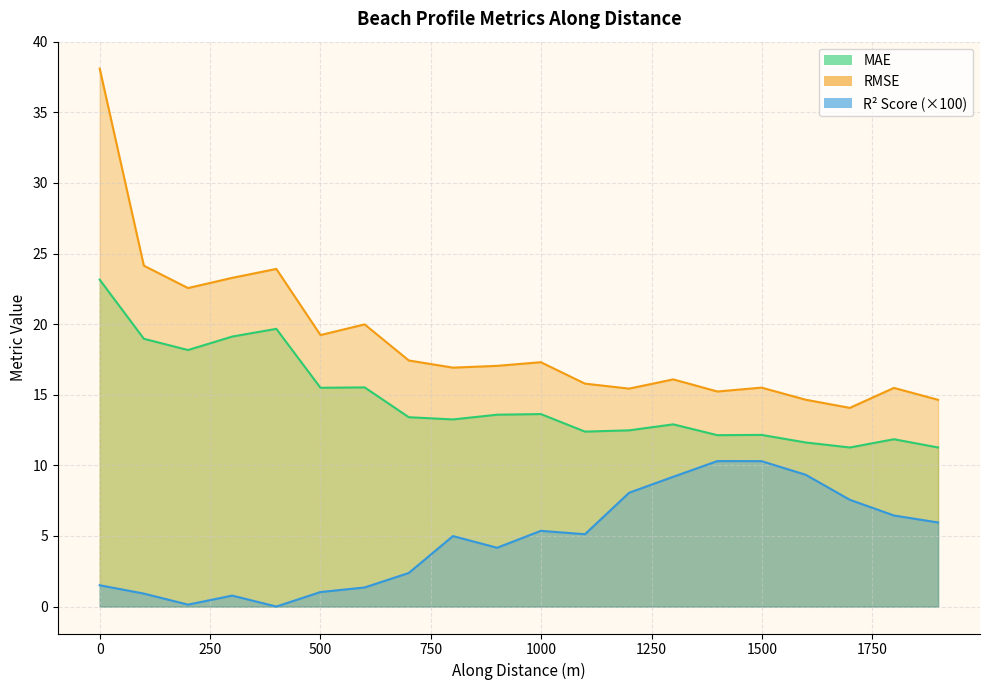

True or false: rmse and mae intersect in this chart.

False